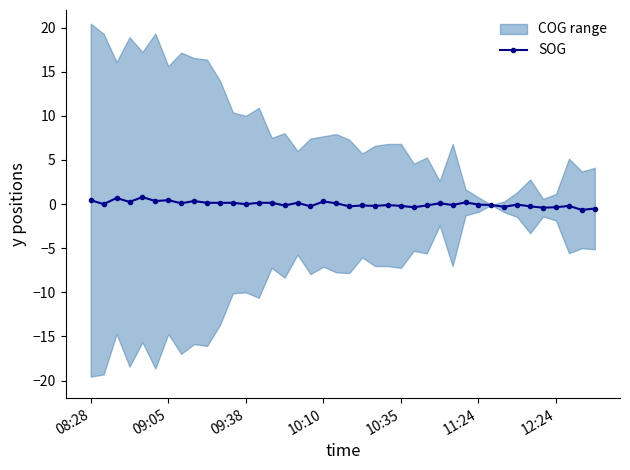

True or false: SOG has a value of 0.4 at 08:28.

True